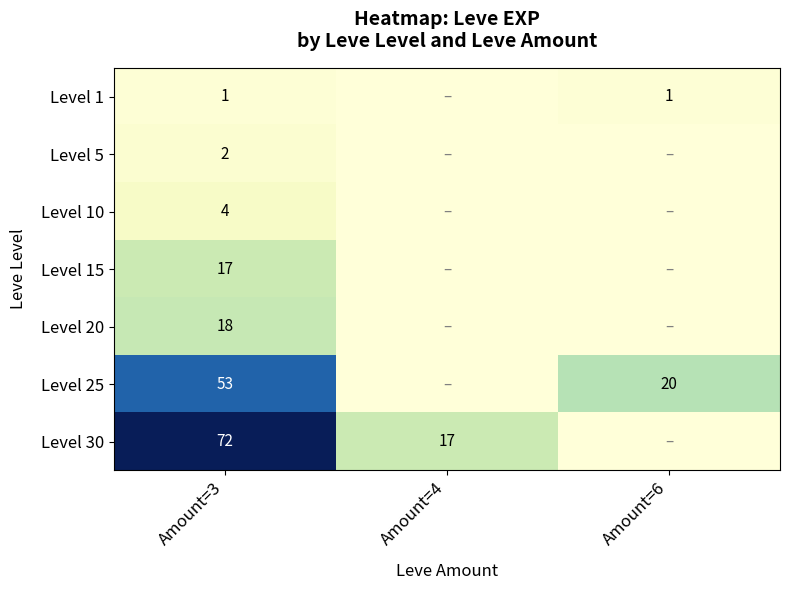

The Level 25 series shows 94 at Amount=3. True or false?

False